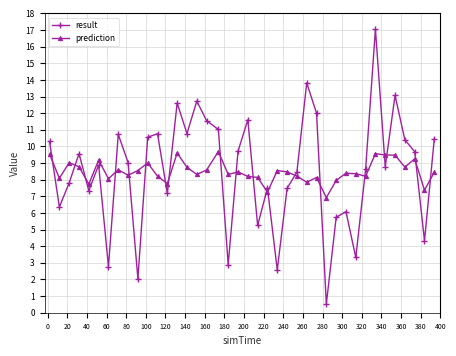

What is the value of the prediction point at the 7th from the left?

8.1